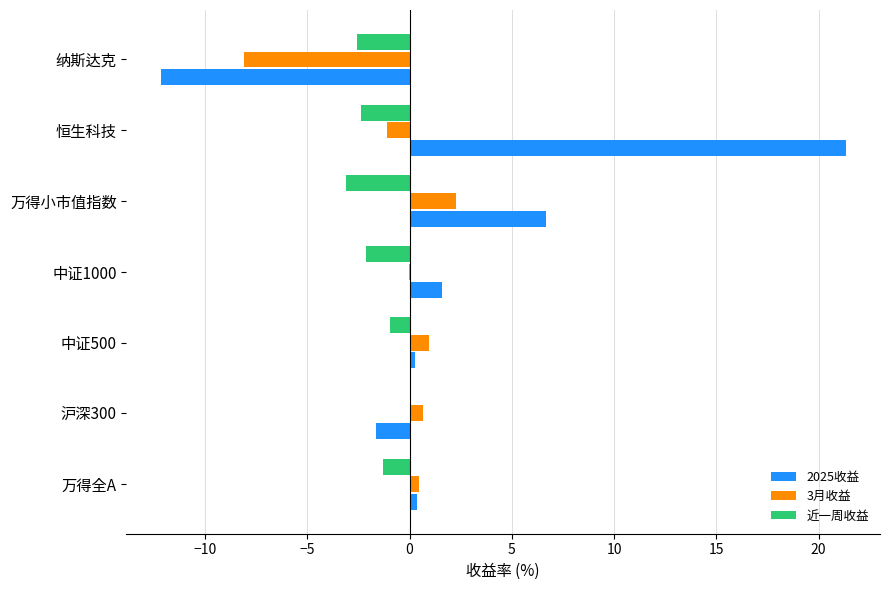

Is the value of 3月收益 at 沪深300 greater than the value of 2025收益 at 万得小市值指数?

No